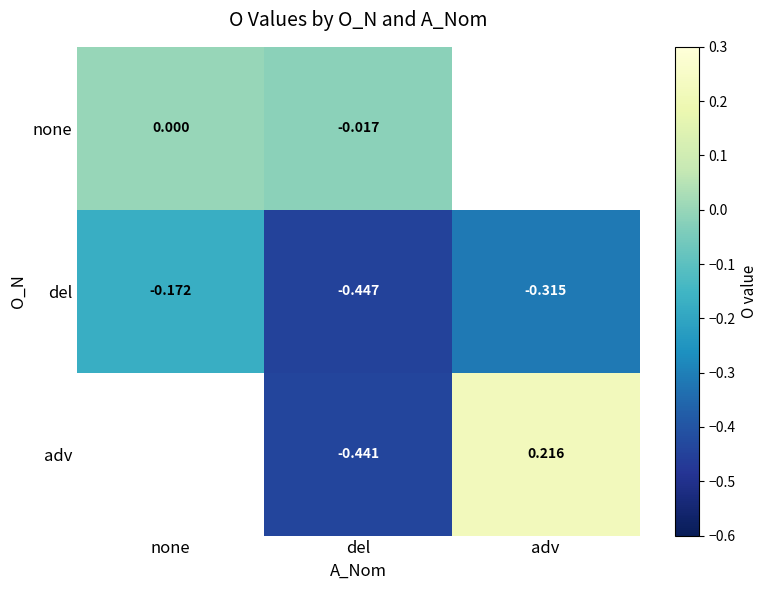

The value of adv at adv is 0.1. True or false?

False